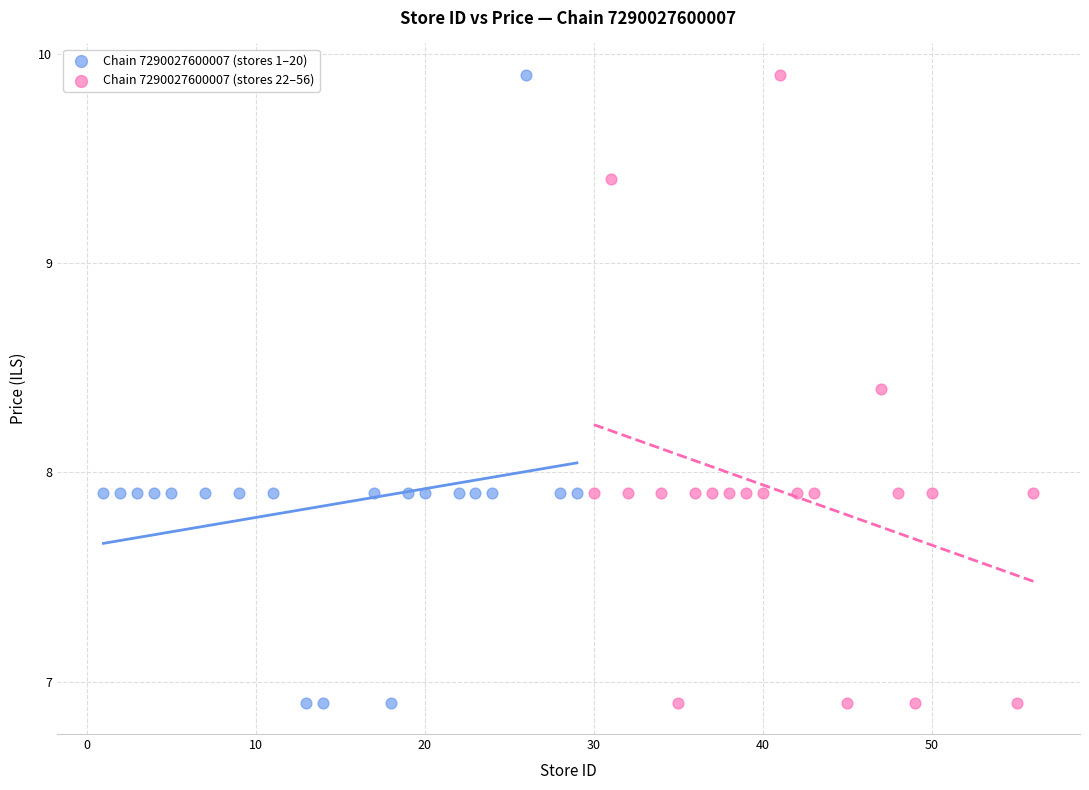

What are all the series names shown in the legend?

Chain 7290027600007 (stores 1–20), Chain 7290027600007 (stores 22–56)